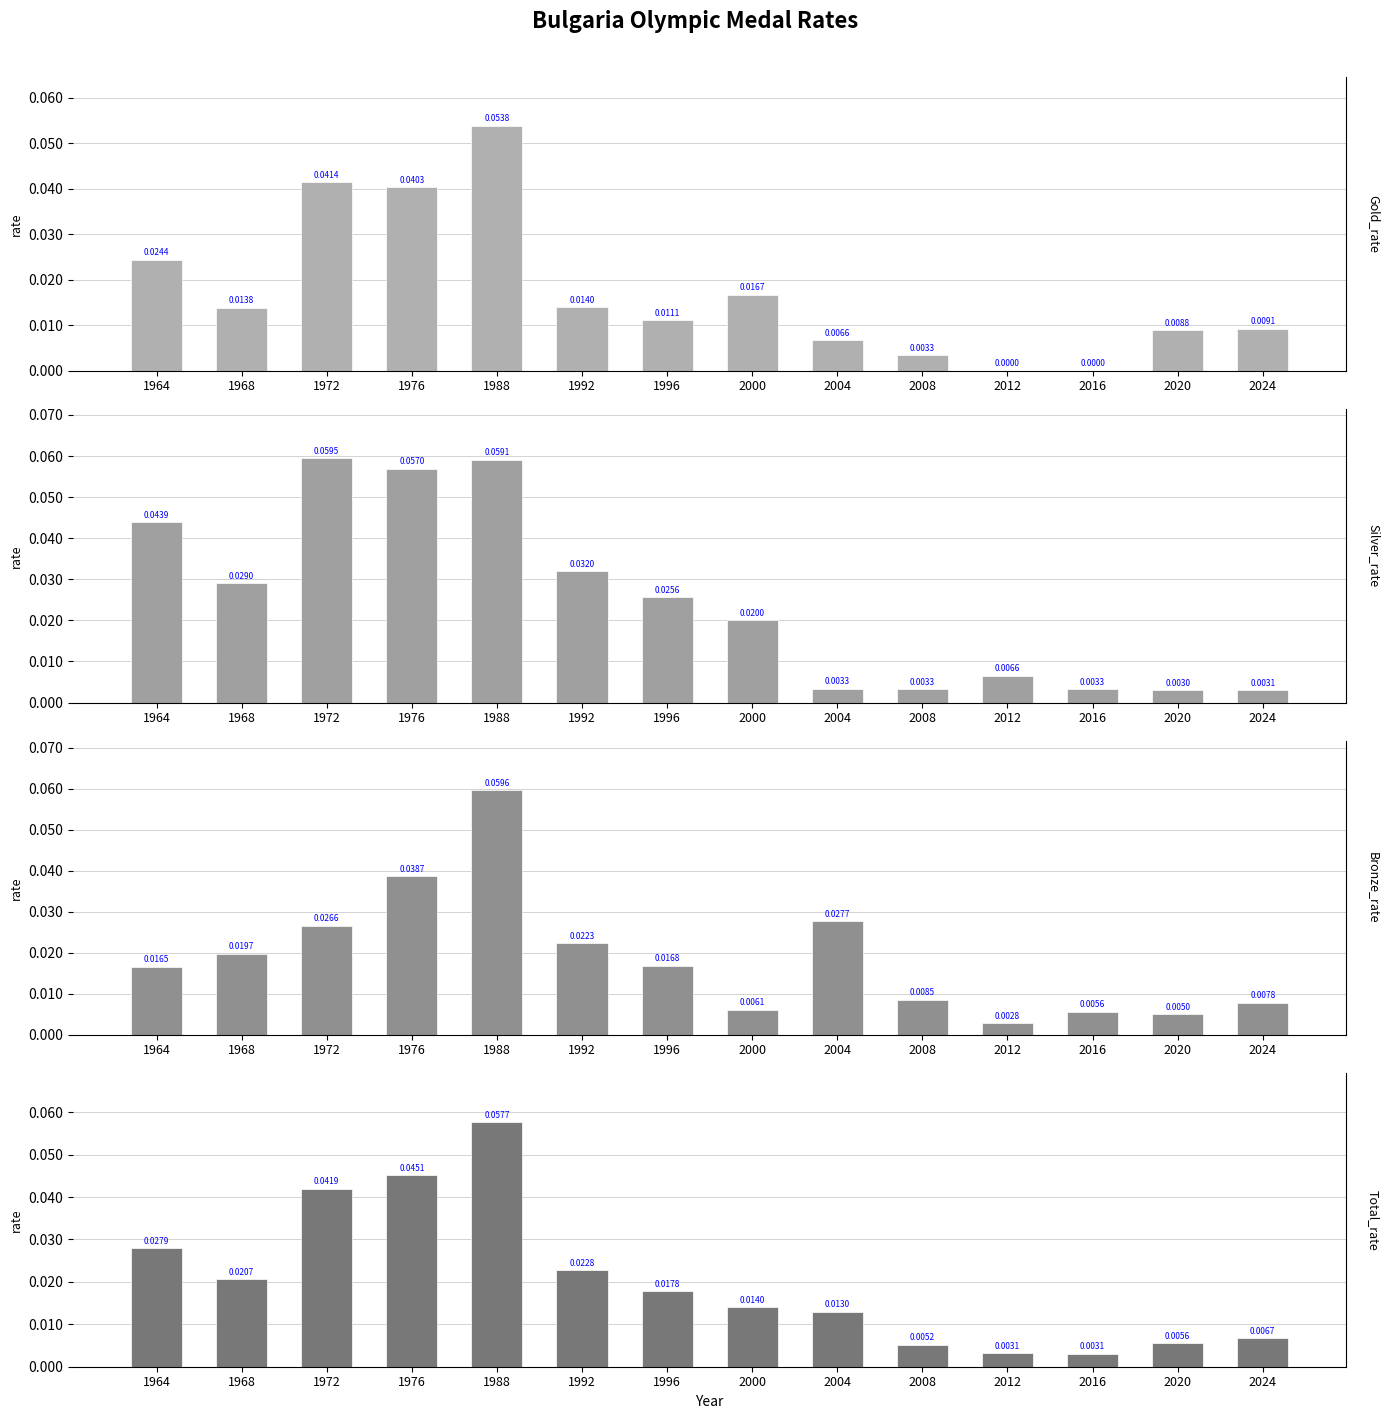

True or false: Gold_rate has a value of 0.0 at 2000.

False